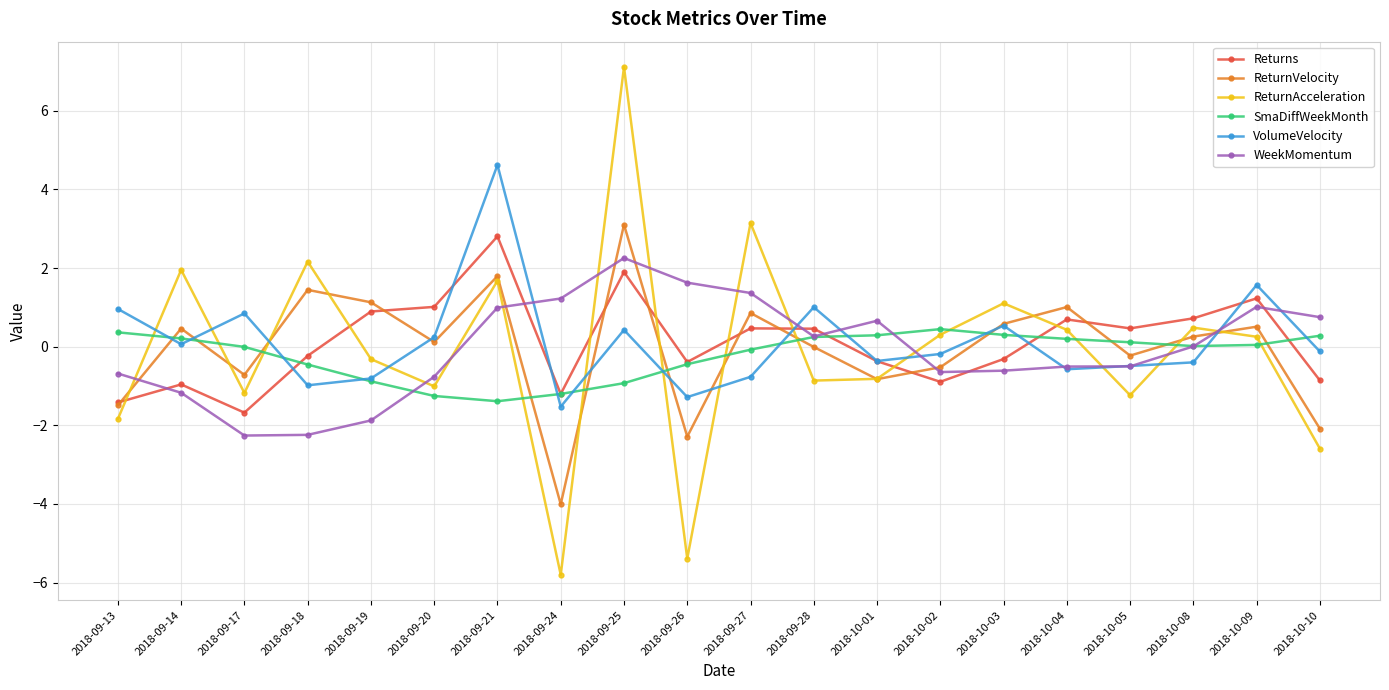

What is the difference between the highest and lowest values at 2018-09-26?

7.0